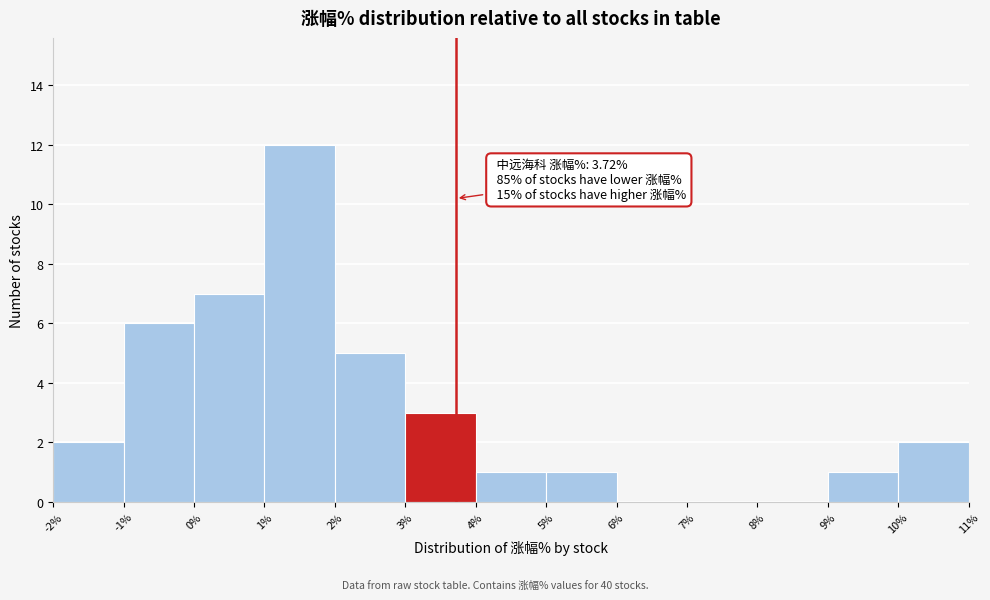

Which range on the x-axis has the tallest bar?

1% to 2%